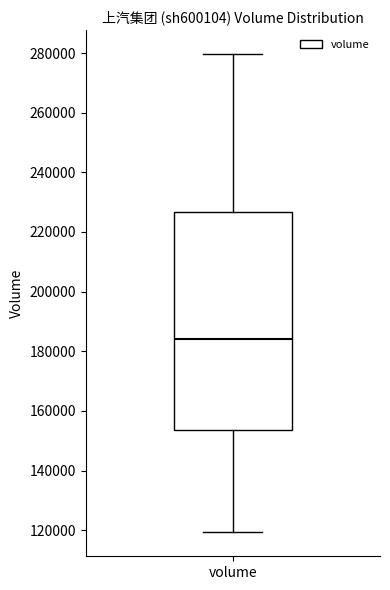

Read this box plot against the y-axis: the position of the median line, the range covered by the box, and the ends of both whiskers. The values are not printed on the chart, so give them approximately, as read against the axis.

median 184000, box 154000 to 226000, whiskers 120000 to 280000